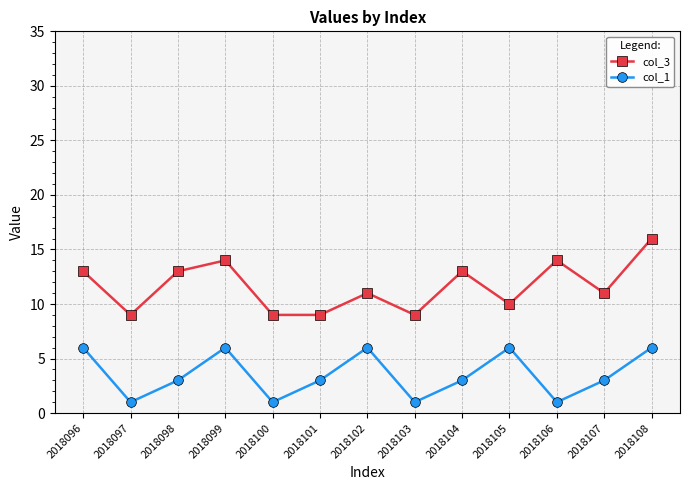

True or false: col_1 has a value of 1 at 2018100.

True